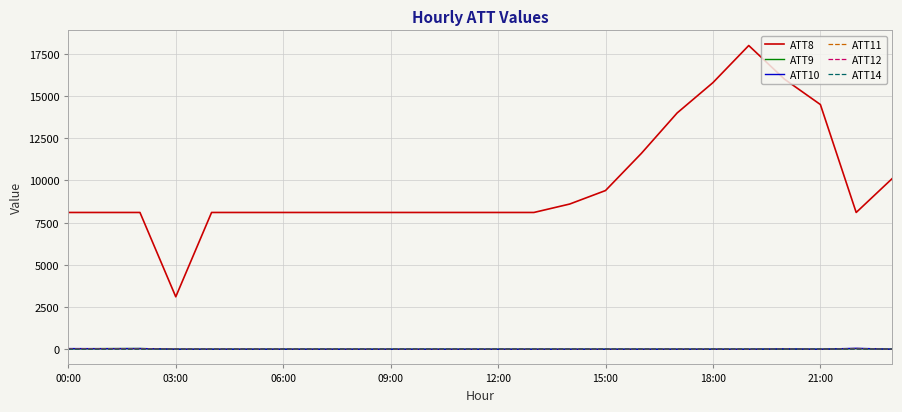

What is the highest value of the ATT12 series?

8.6